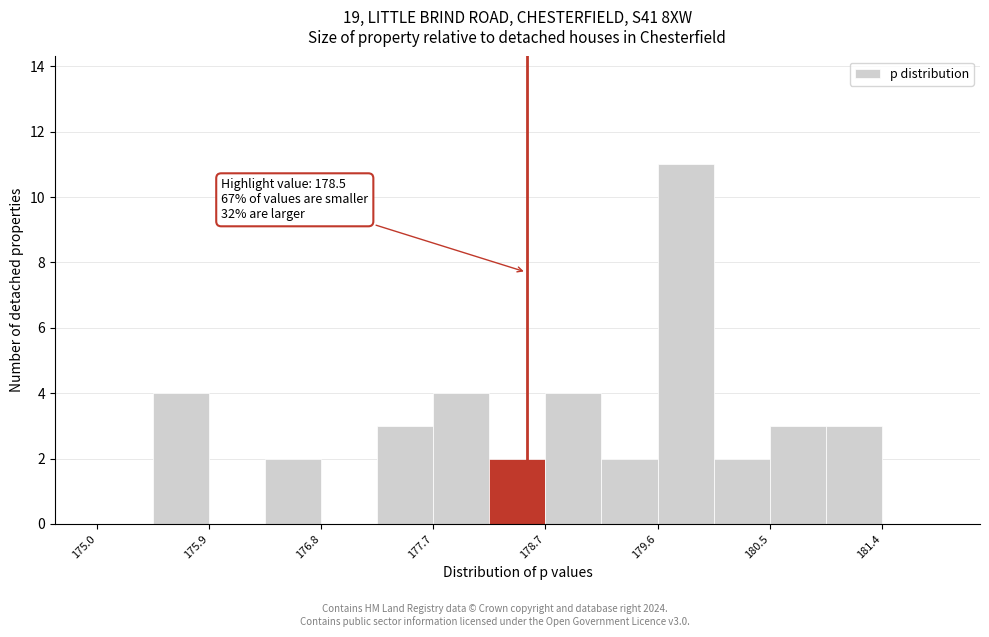

Over which range of the x-axis is the bar tallest?

179.6 to 180.0